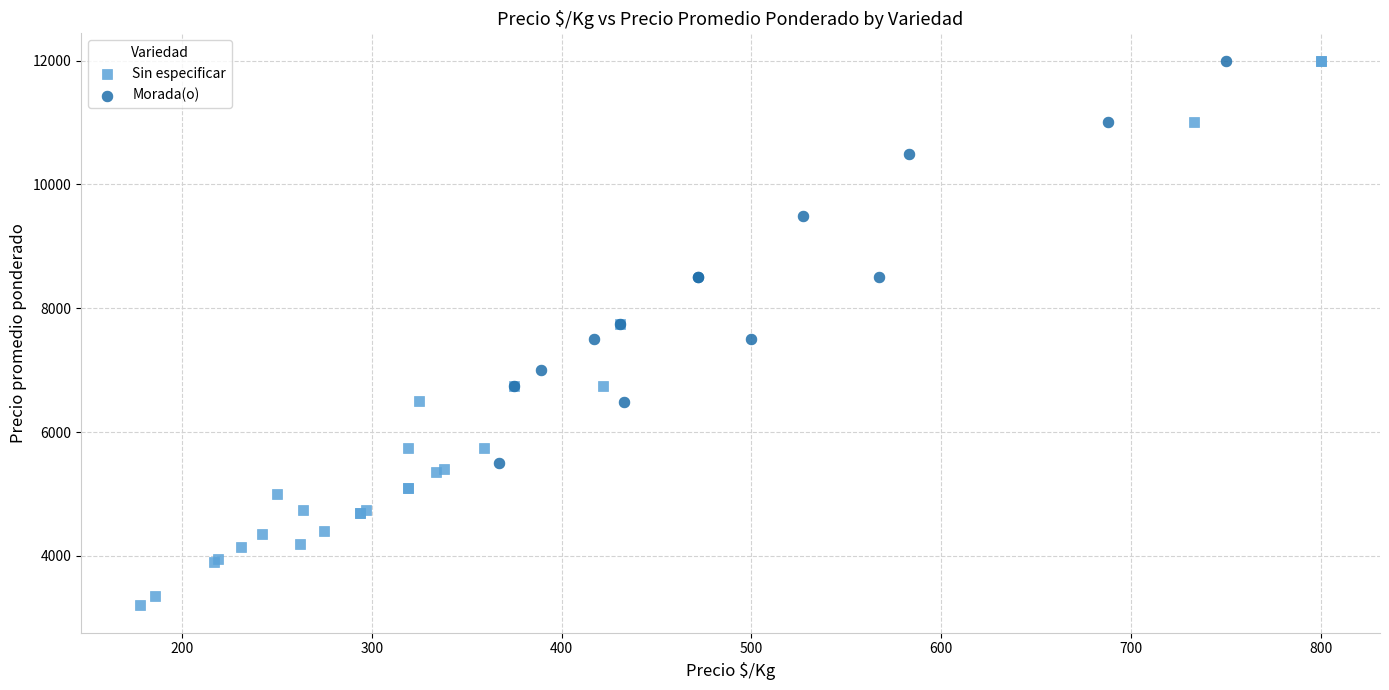

Which series reaches the minimum Y coordinate?

Sin especificar